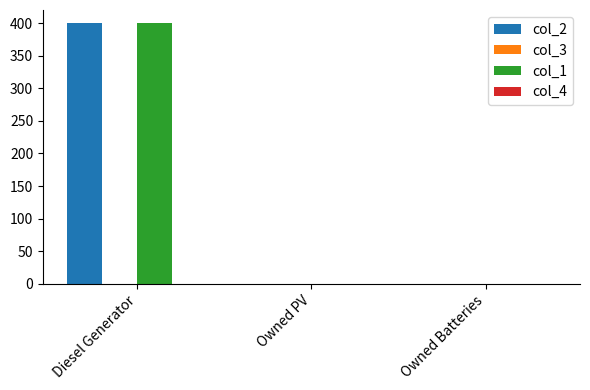

What is the average value of the col_1 series?

133